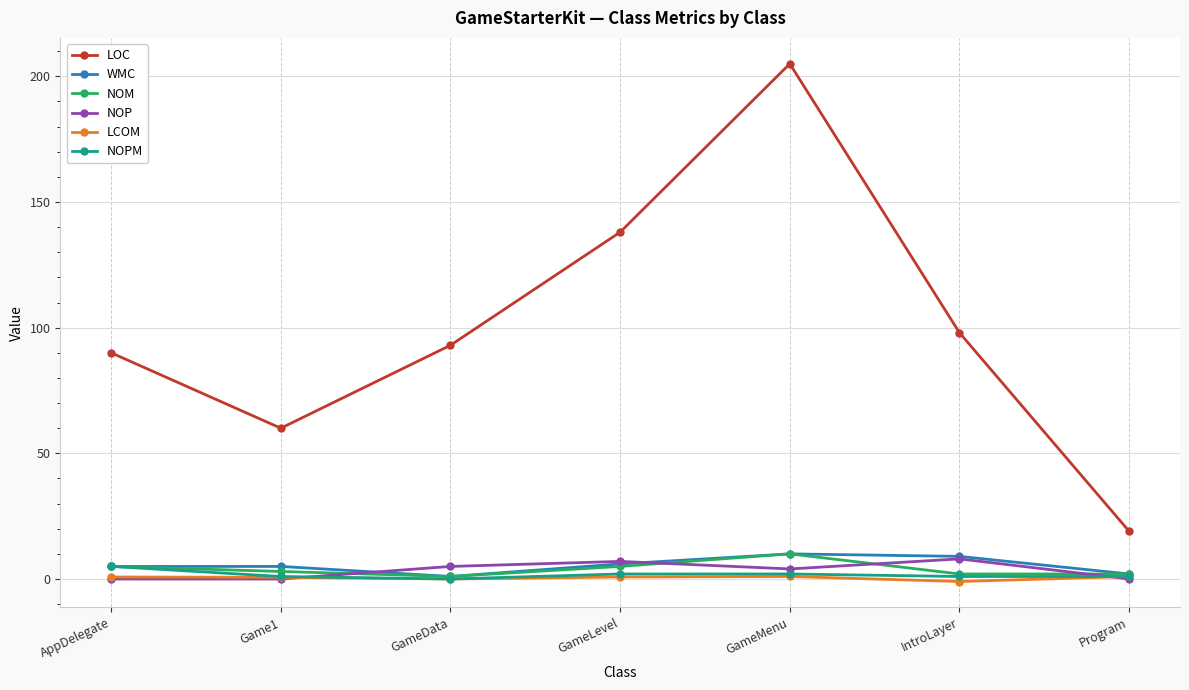

What is the highest value of the LOC series?

205.0